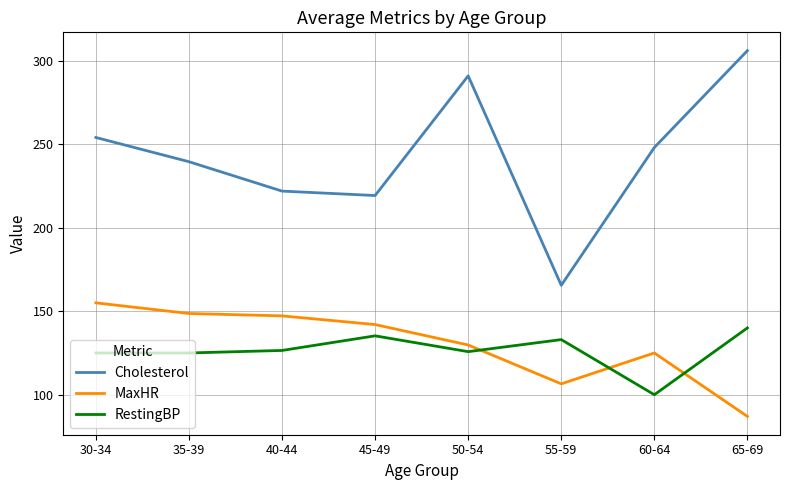

What is the spread (max minus min) of values at 45-49?

84.0